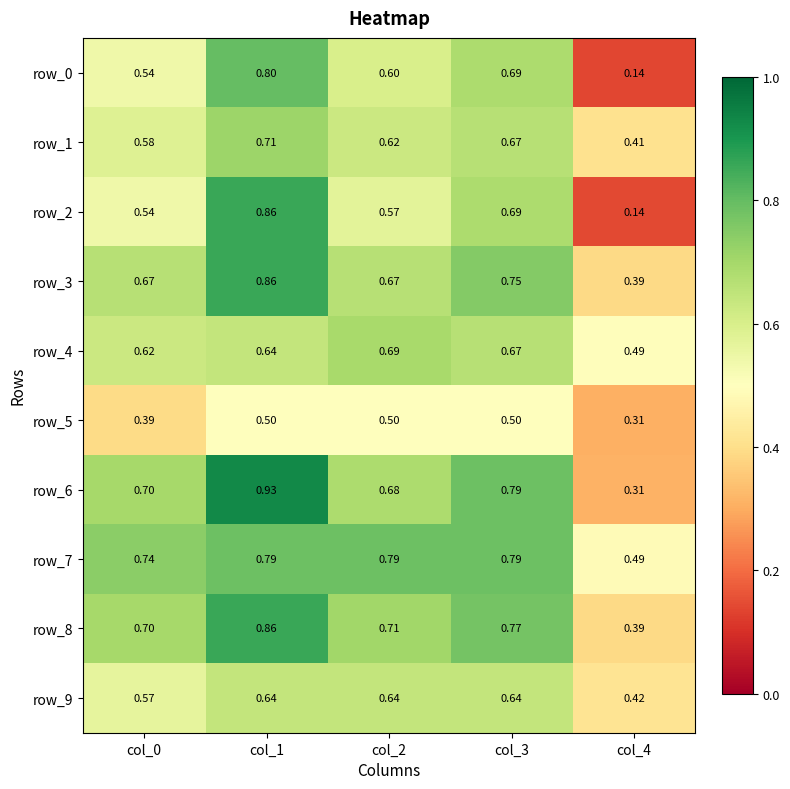

Which series has the widest spread of values?

row_2